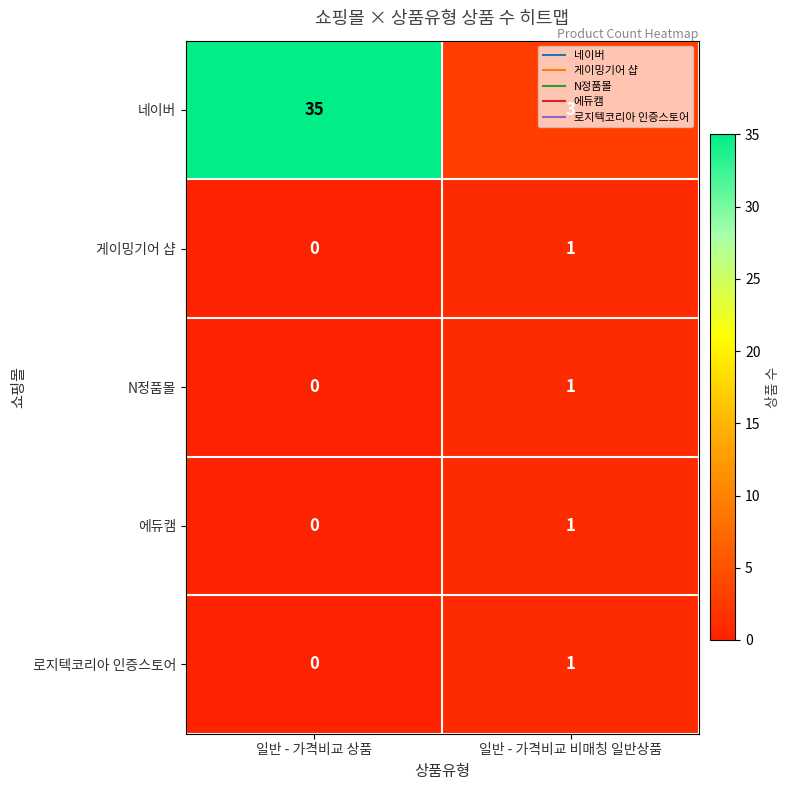

The 게이밍기어 샵 series shows 0 at 일반 - 가격비교 상품. True or false?

True